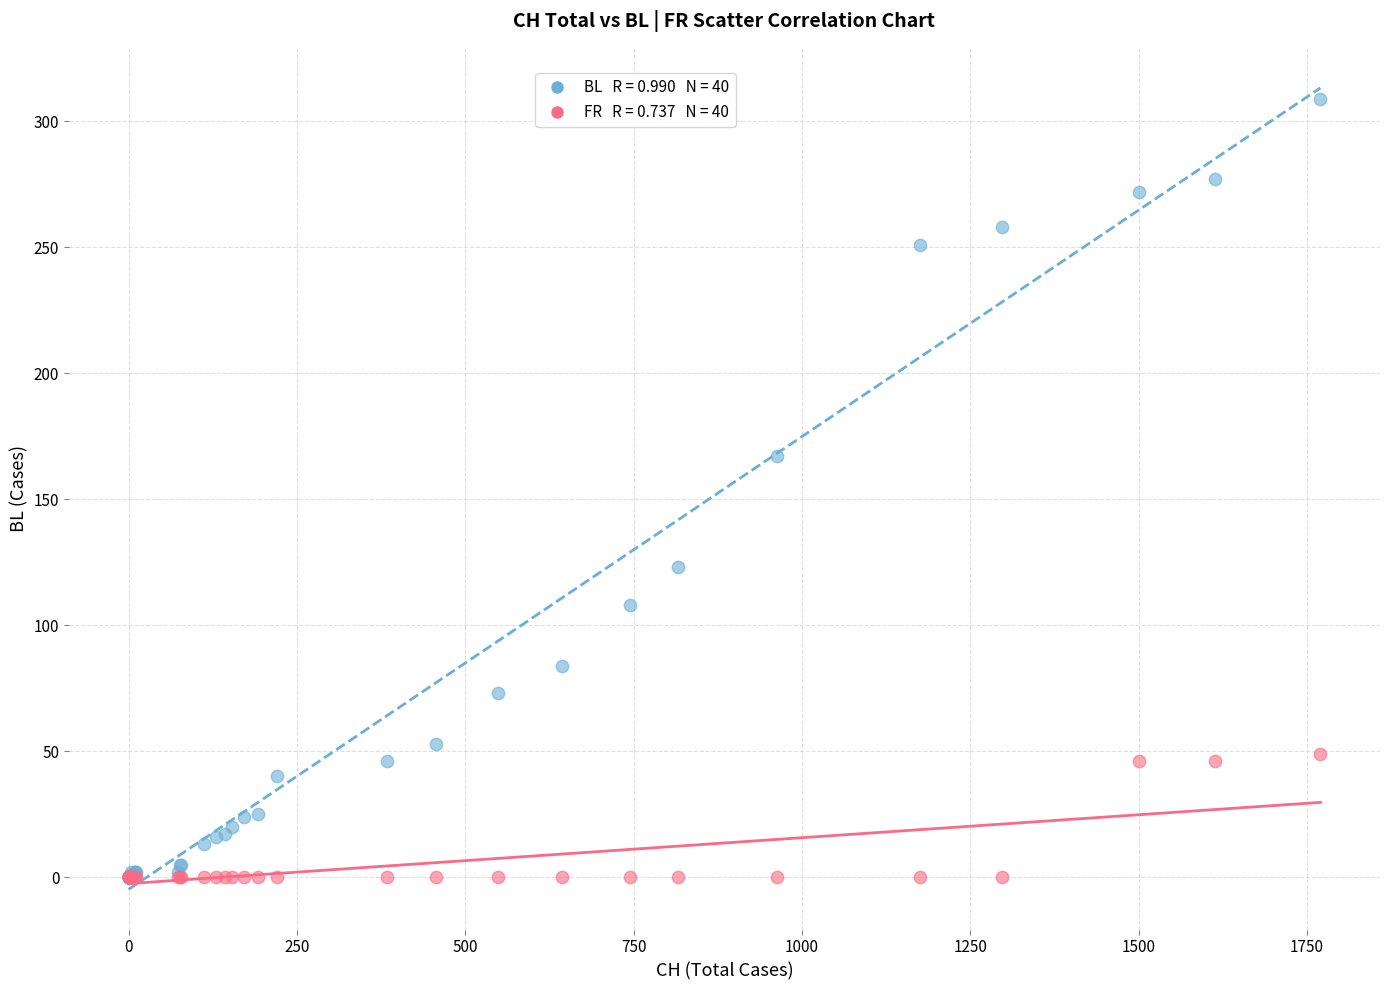

Across all series, what Y value is closest to 154?

167